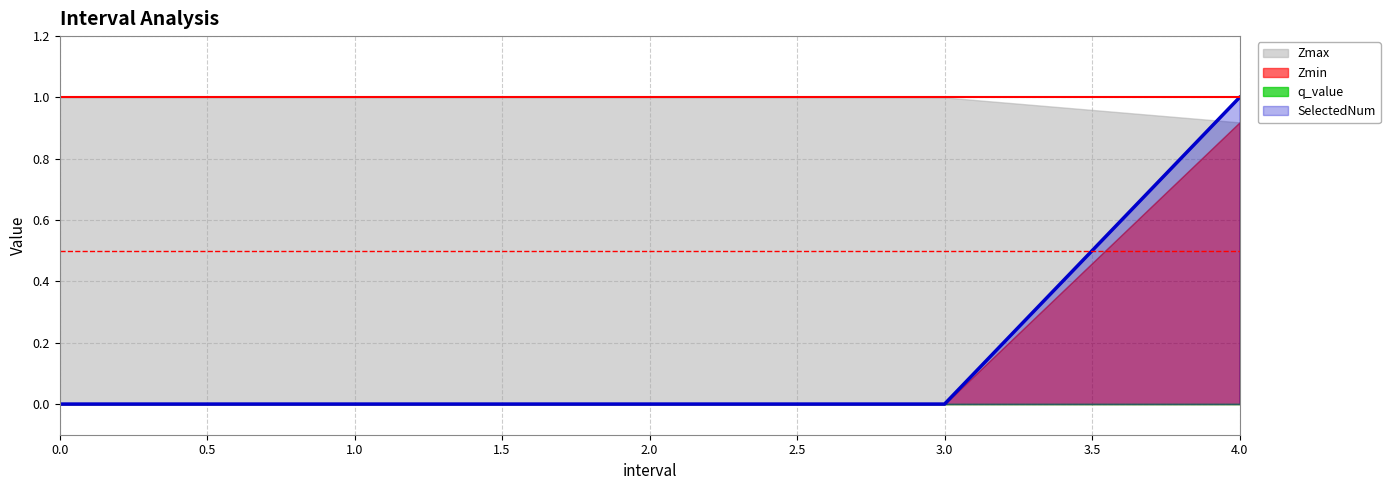

True or false: SelectedNum and q_value intersect in this chart.

False